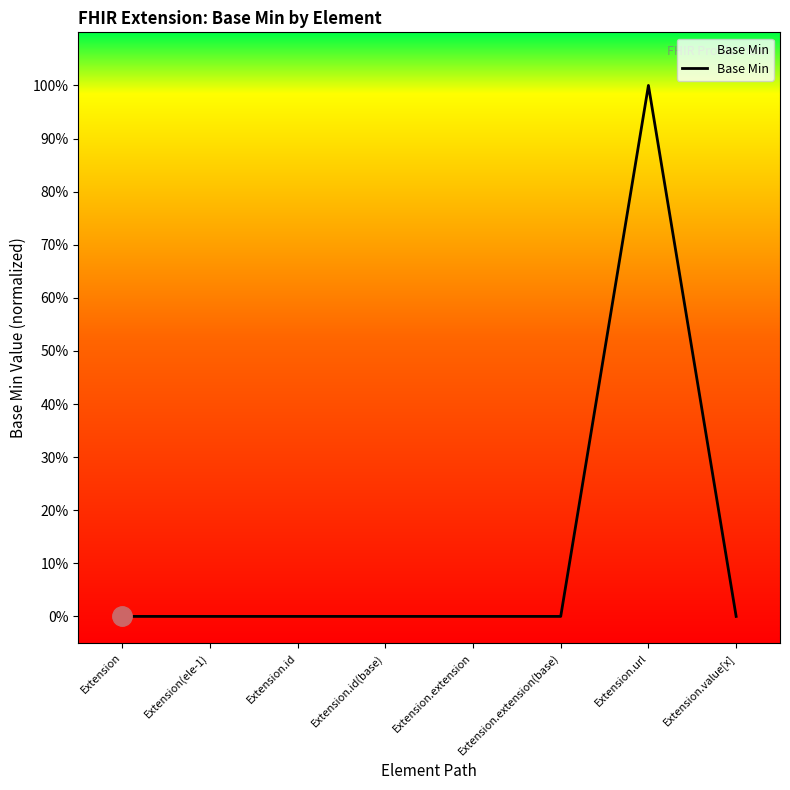

What is the greatest value displayed?

1